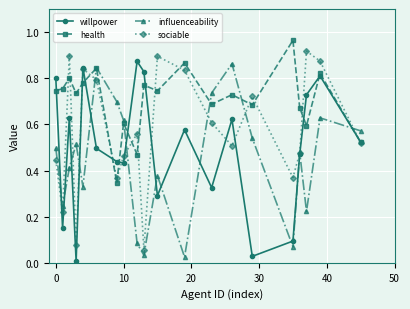

In influenceability, how many points are higher than both neighbors (excluding endpoints)?

6